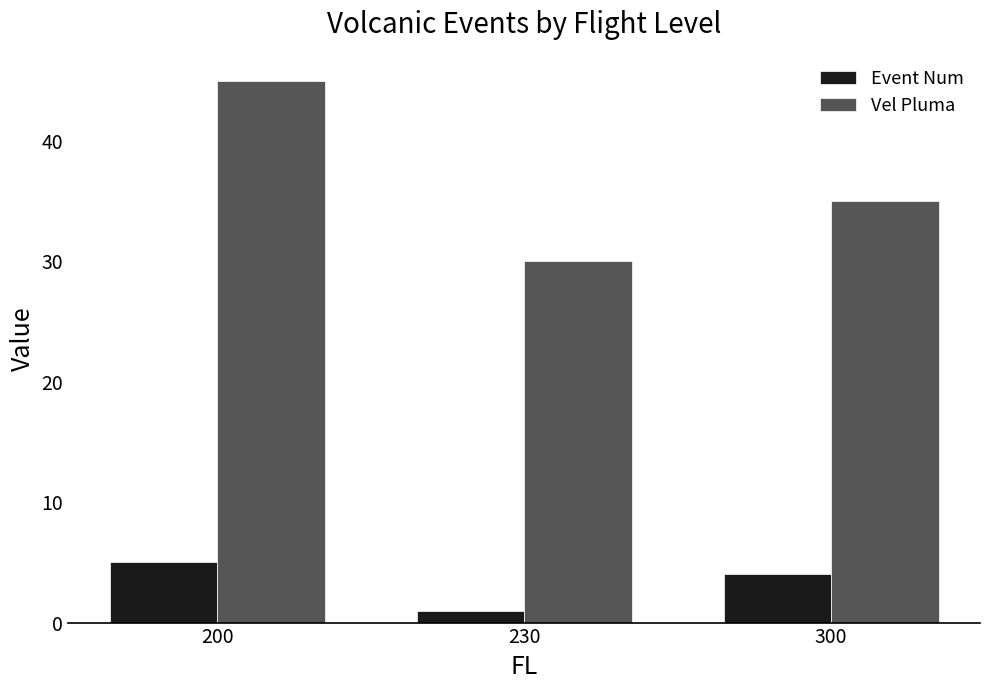

What is the total value across all series at 230?

31